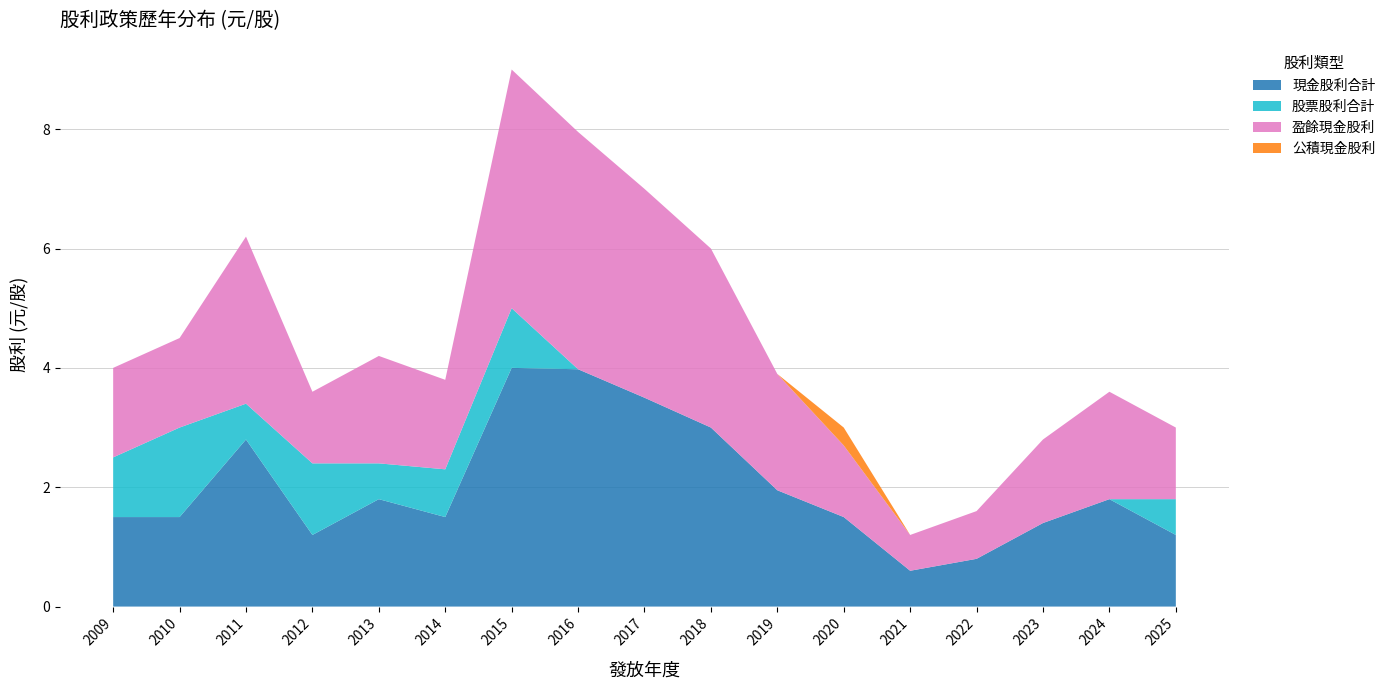

Reading left to right, list all the values displayed in this chart.

現金股利合計: 2009=1.5	2010=1.5	2011=2.8	2012=1.2	2013=1.8	2014=1.5	2015=4.0	2016=4.0	2017=3.5	2018=3.0	2019=1.9	2020=1.5	2021=0.6	2022=0.8	2023=1.4	2024=1.8	2025=1.2
股票股利合計: 2009=1.0	2010=1.5	2011=0.6	2012=1.2	2013=0.6	2014=0.8	2015=1.0	2016=0.0	2017=0.0	2018=0.0	2019=0.0	2020=0.0	2021=0.0	2022=0.0	2023=0.0	2024=0.0	2025=0.6
盈餘現金股利: 2009=1.5	2010=1.5	2011=2.8	2012=1.2	2013=1.8	2014=1.5	2015=4.0	2016=4.0	2017=3.5	2018=3.0	2019=1.9	2020=1.2	2021=0.6	2022=0.8	2023=1.4	2024=1.8	2025=1.2
公積現金股利: 2009=0.0	2010=0.0	2011=0.0	2012=0.0	2013=0.0	2014=0.0	2015=0.0	2016=0.0	2017=0.0	2018=0.0	2019=0.0	2020=0.3	2021=0.0	2022=0.0	2023=0.0	2024=0.0	2025=0.0